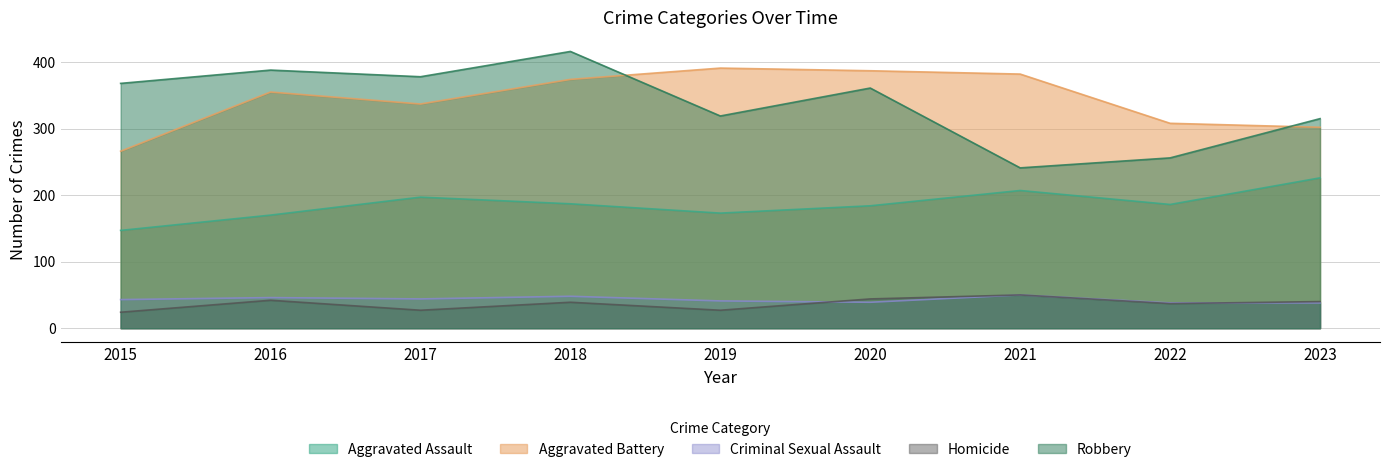

Does the chart have visible grid lines?

Yes